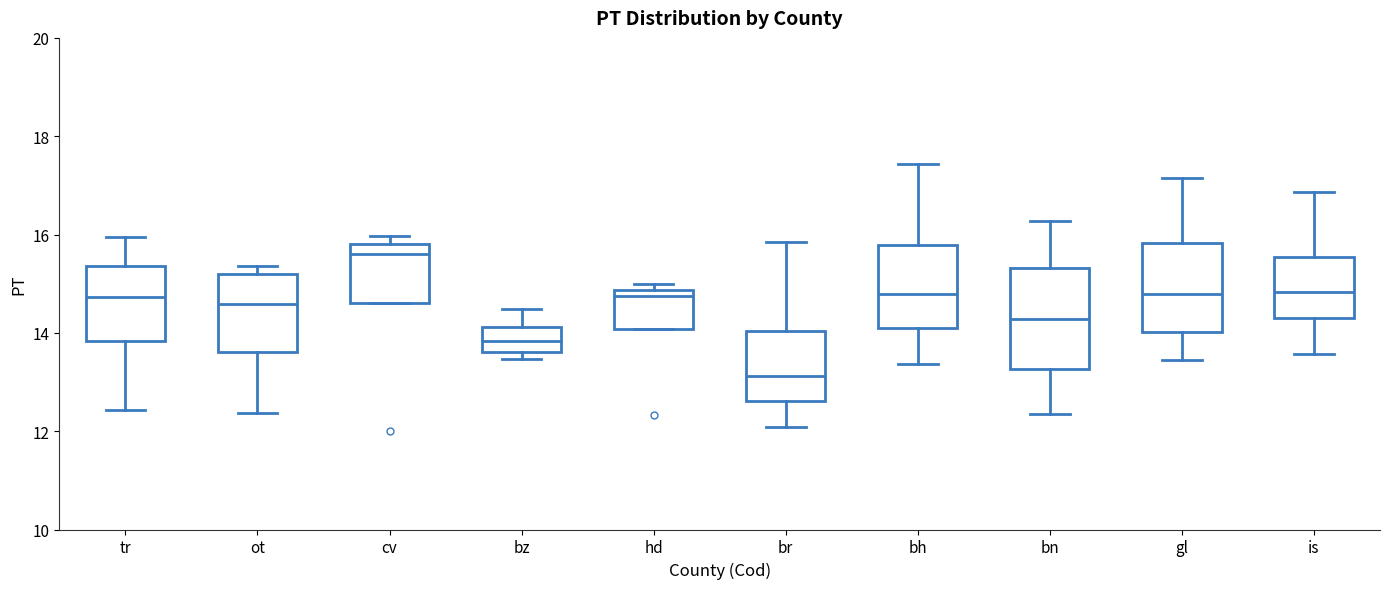

Where is the upper edge of the box for bn on the y-axis? The values are not printed on the chart, so give them approximately, as read against the axis.

15.4